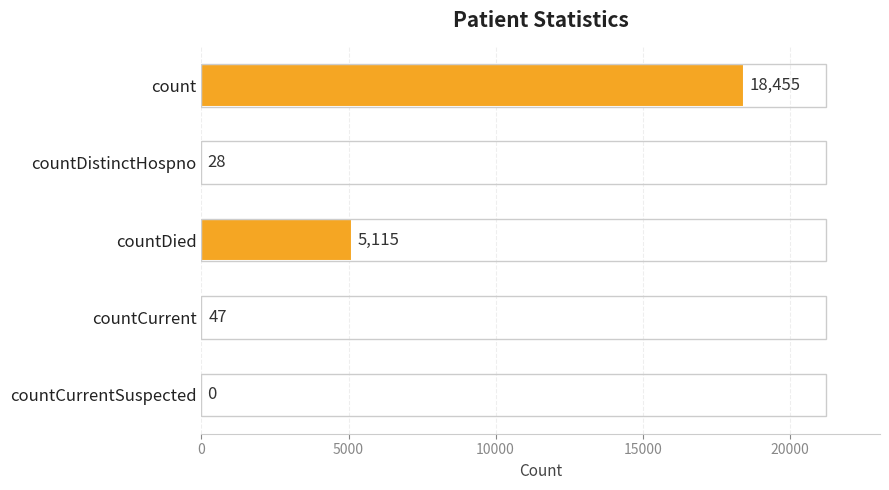

Is it true that the value at countCurrentSuspected is 0?

True